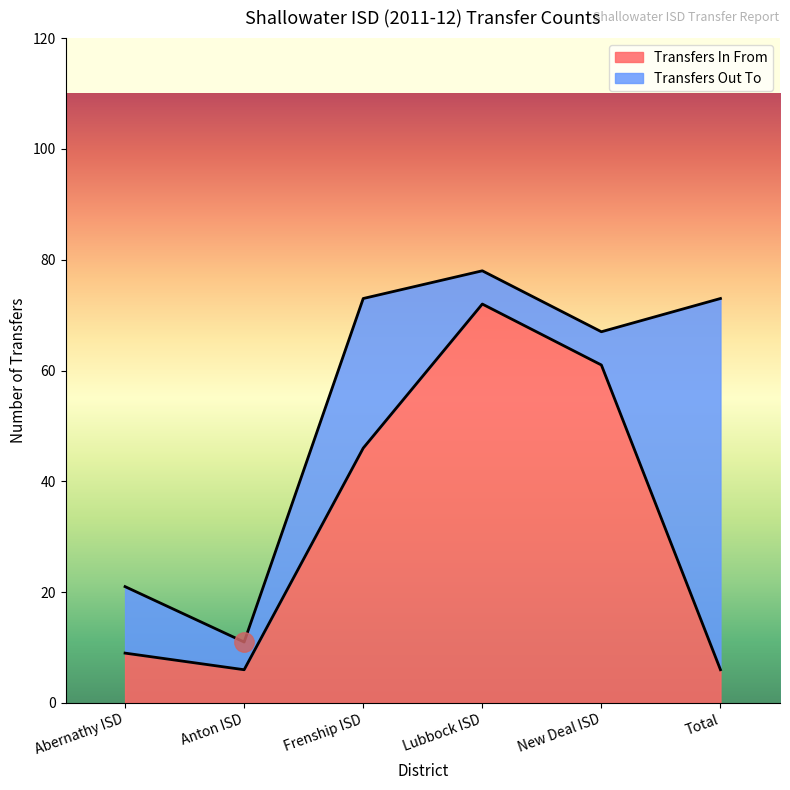

What is the label of the 3rd point from the right?

Lubbock ISD